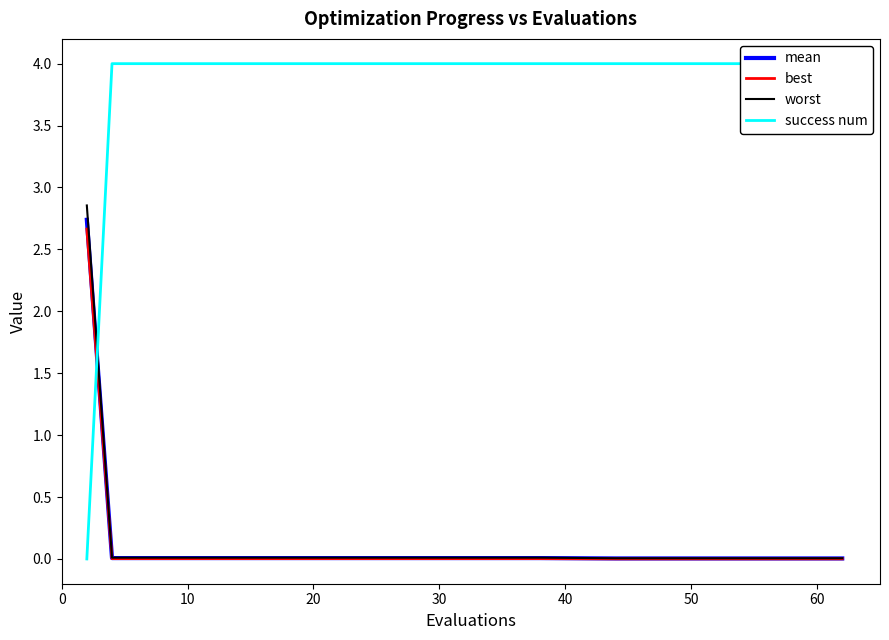

Which series has the widest spread of values?

success num